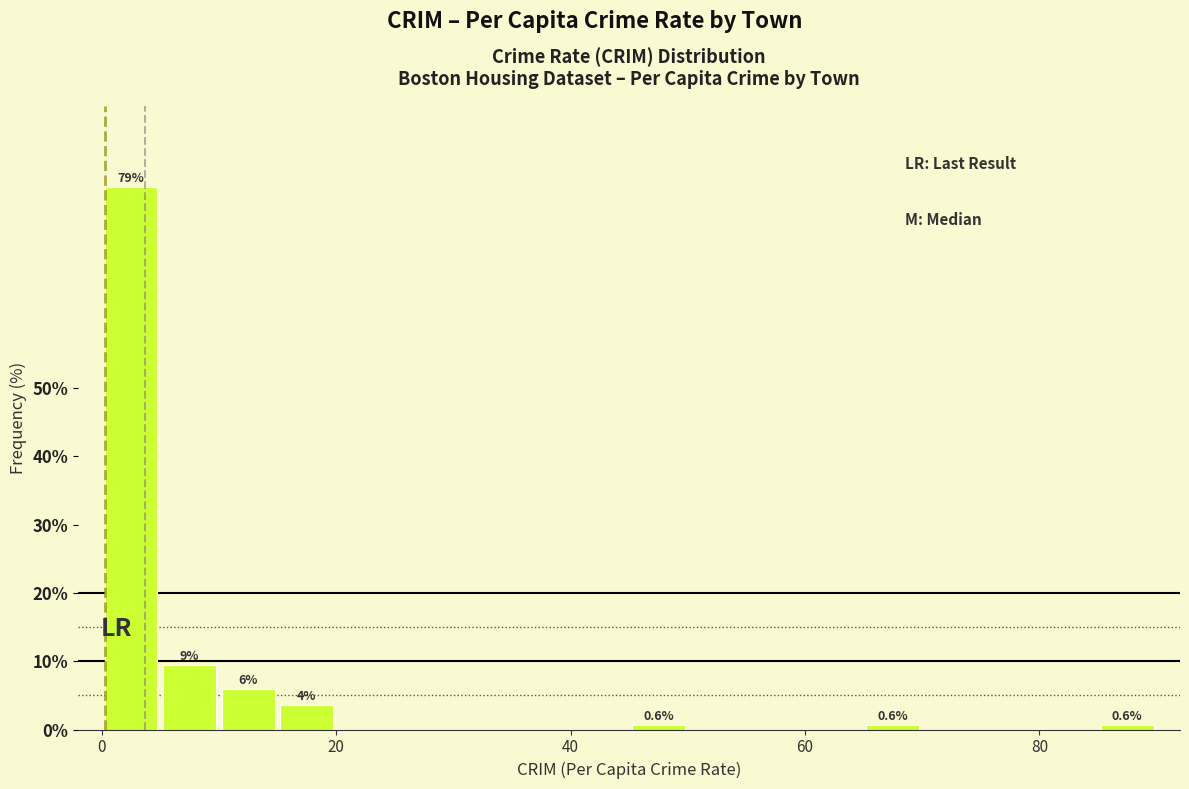

Read against the x-axis, roughly where is the centre of the tallest bar?

2